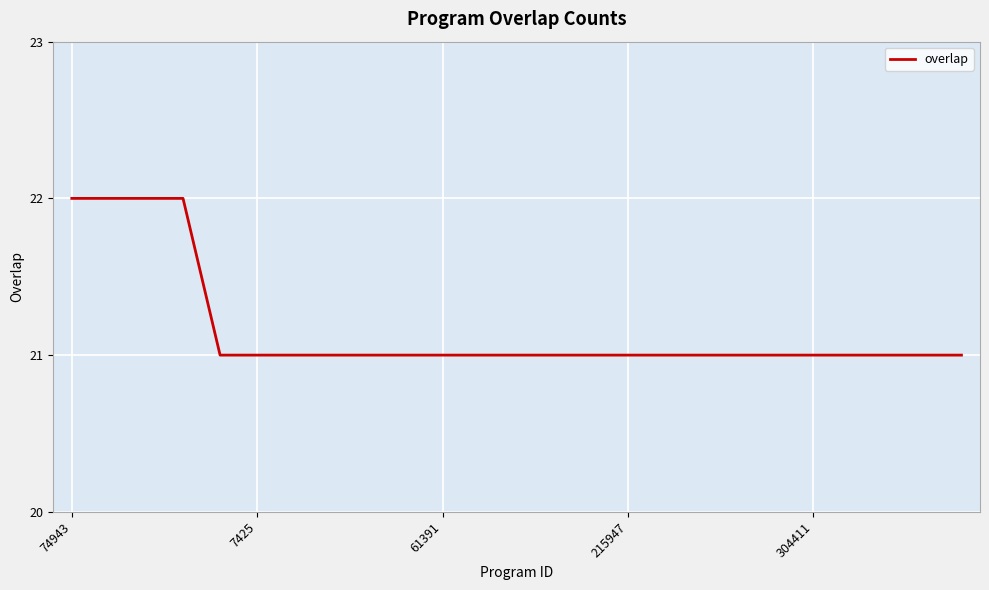

What is the minimum value shown in the chart?

21